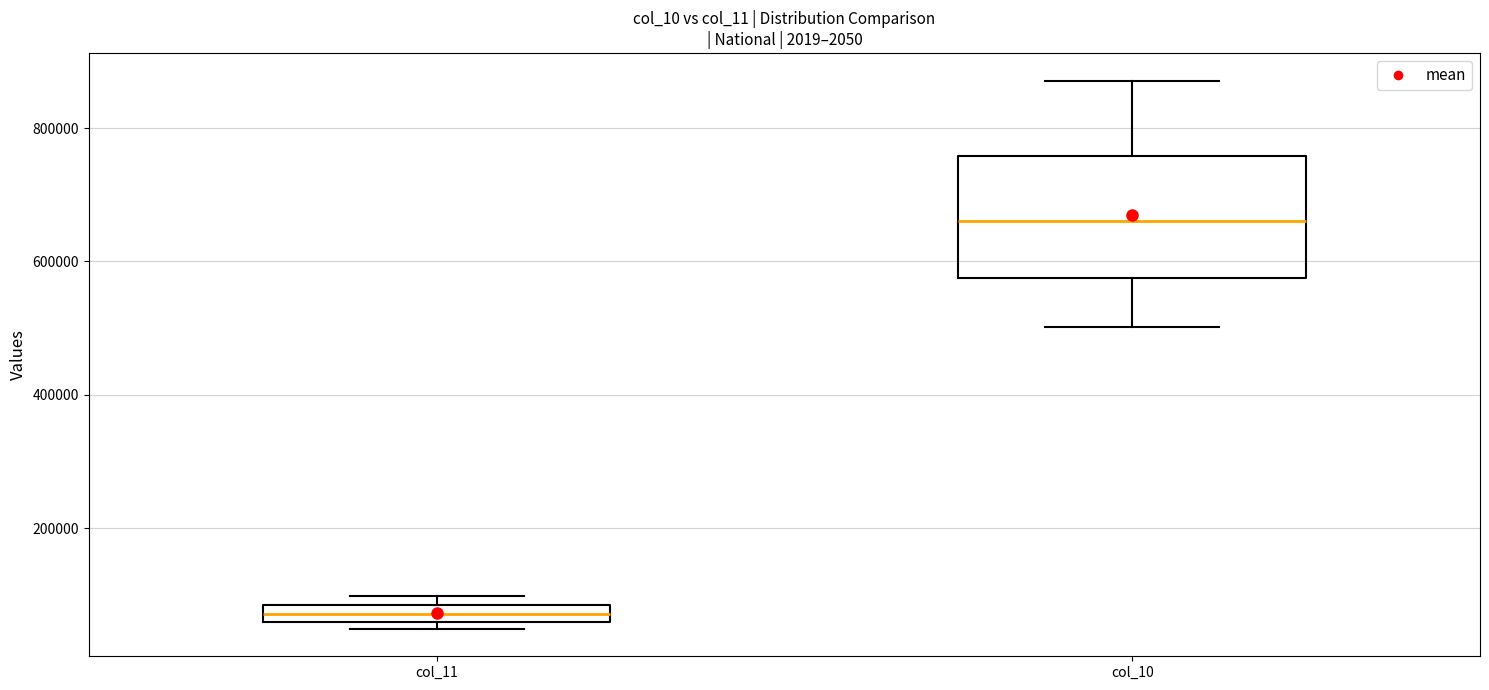

Which box is the tallest, from its lower edge to its upper edge?

col_10